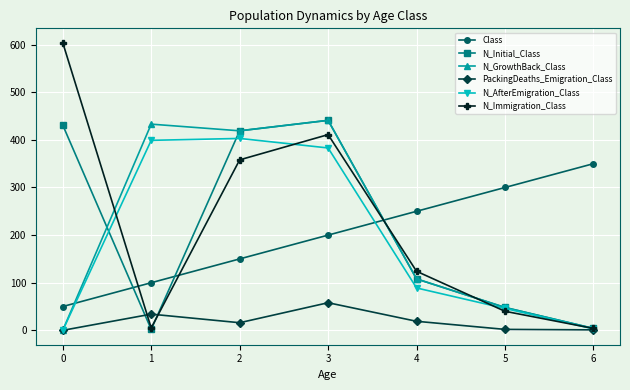

At which category is the sum across all series the highest?

3